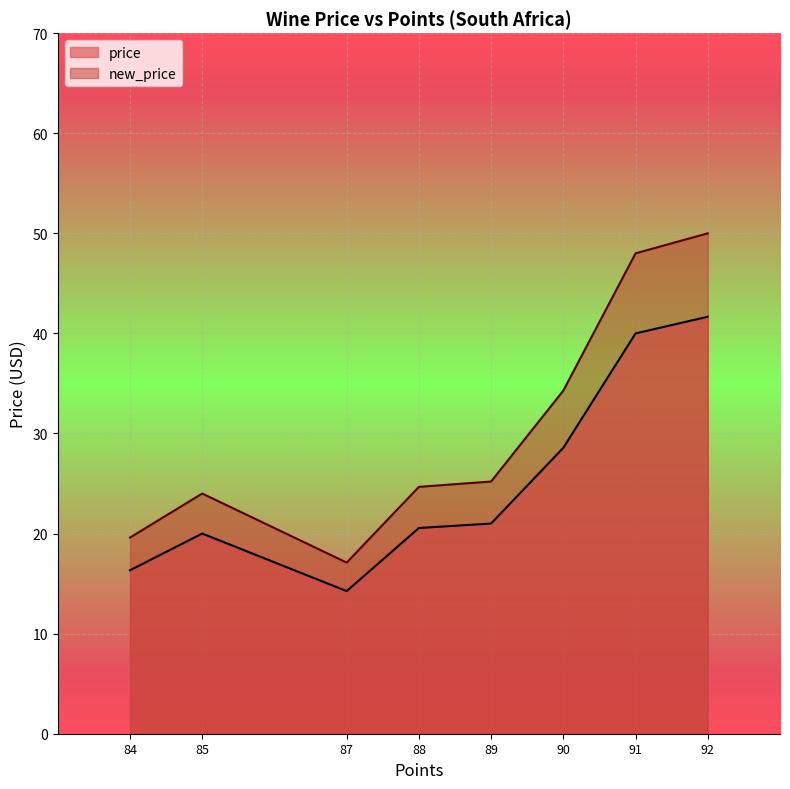

Rank the series at 84 from lowest to highest value.

price, new_price